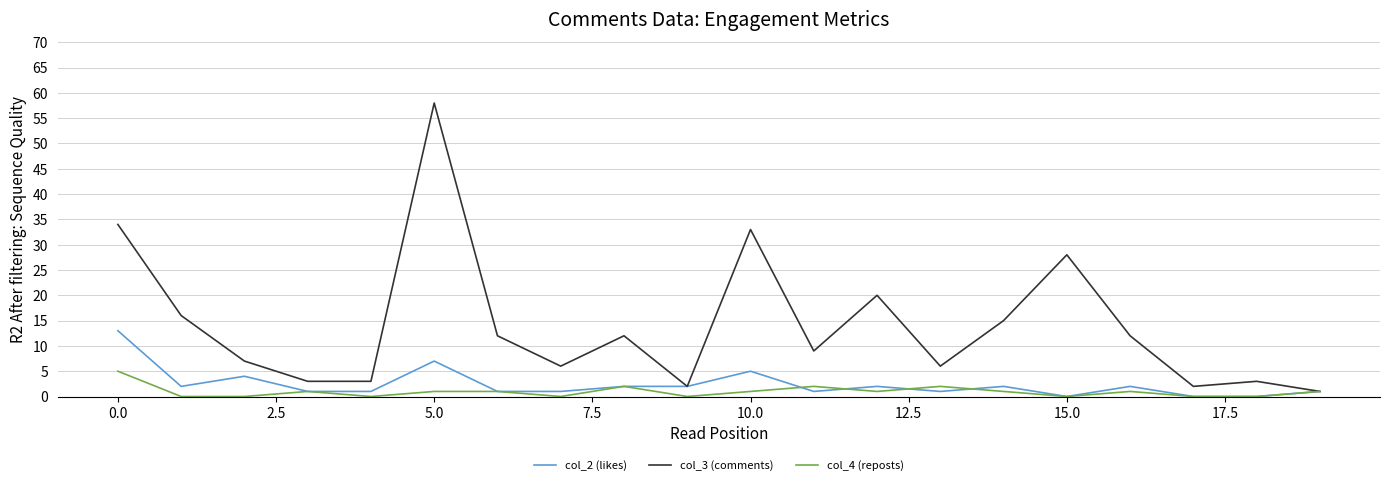

Which series has the largest total across all categories?

col_3 (comments)